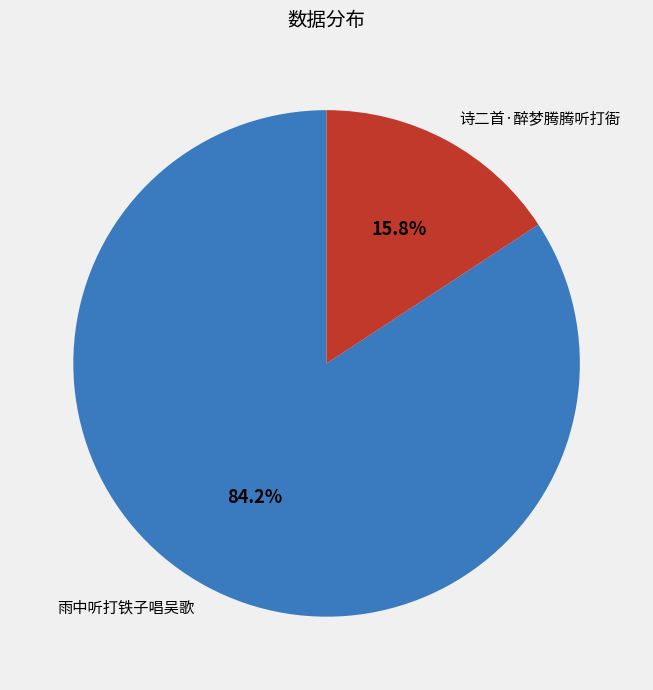

What portion of the pie excludes 诗二首·醉梦腾腾听打衙?

84.2%